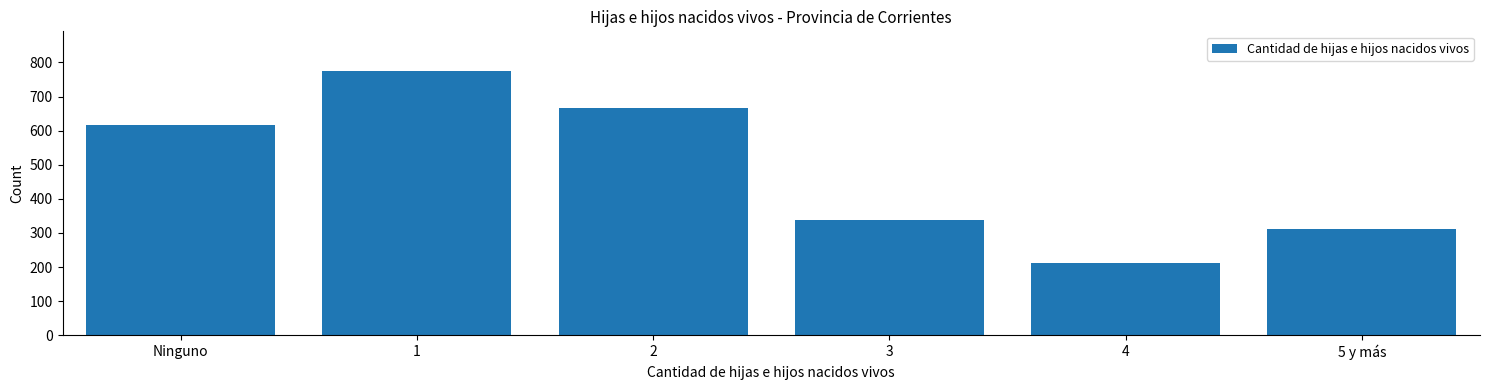

Reading right to left, what are all the values shown in this chart?

5 y más=312	4=211	3=337	2=667	1=775	Ninguno=617